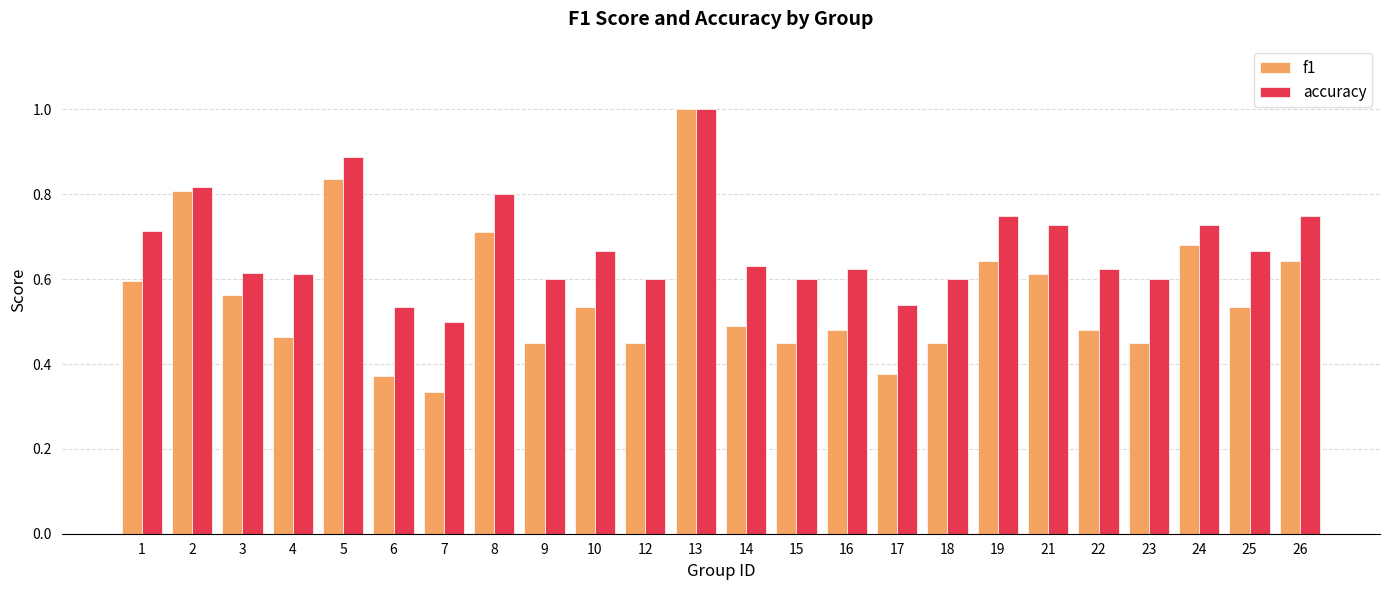

What is the difference between the highest and lowest values at 3?

0.1